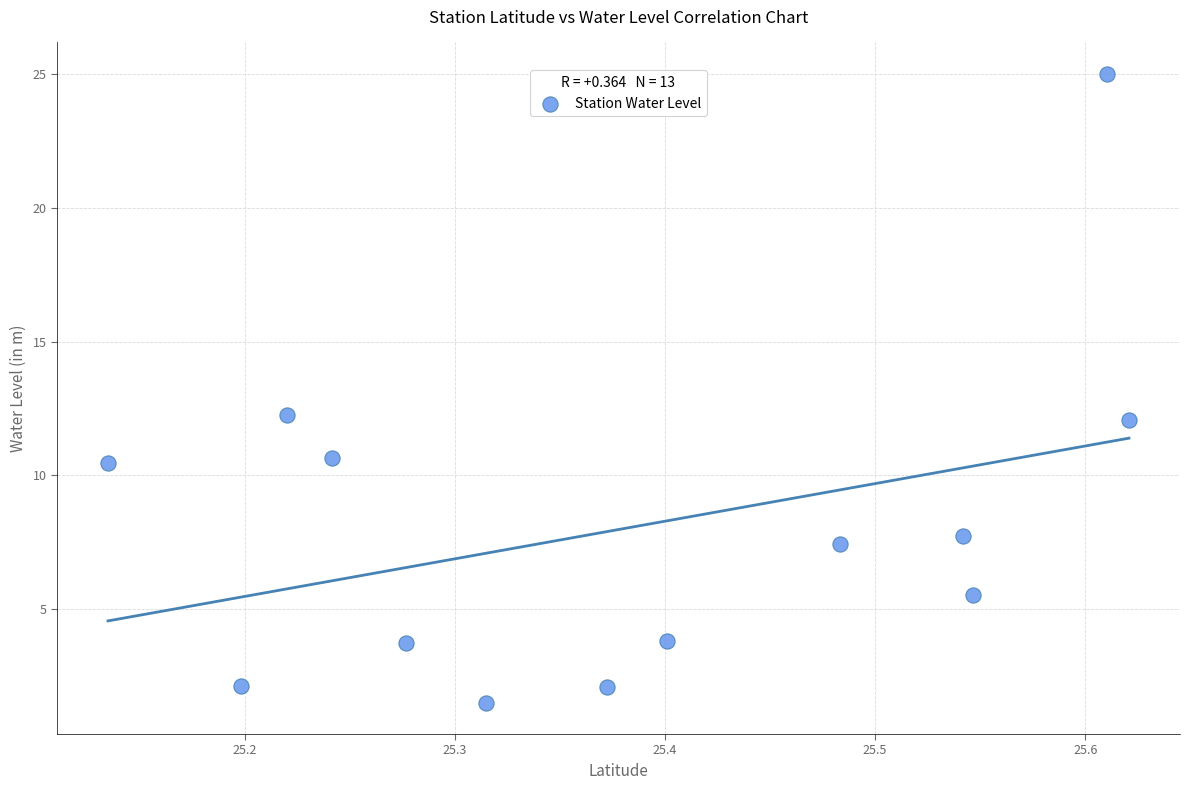

What is the range of Y values (max minus min)?

23.5